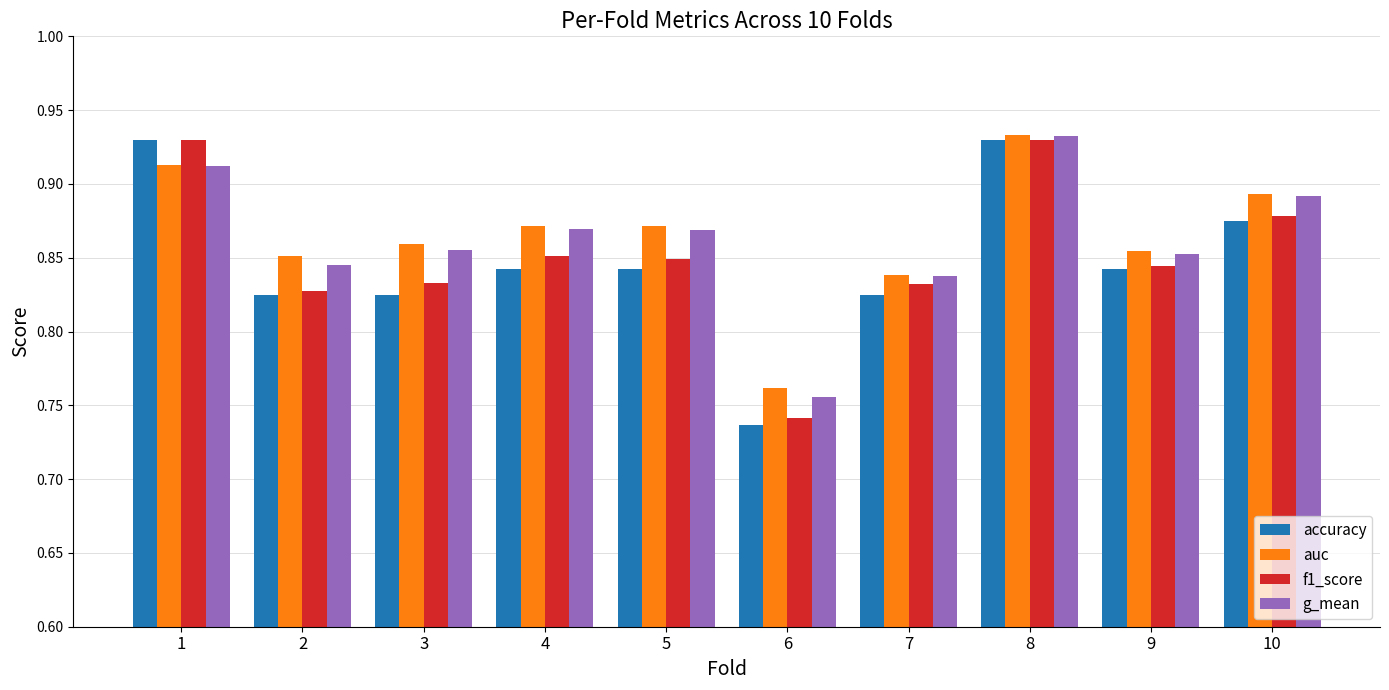

Which series has the widest spread of values?

accuracy